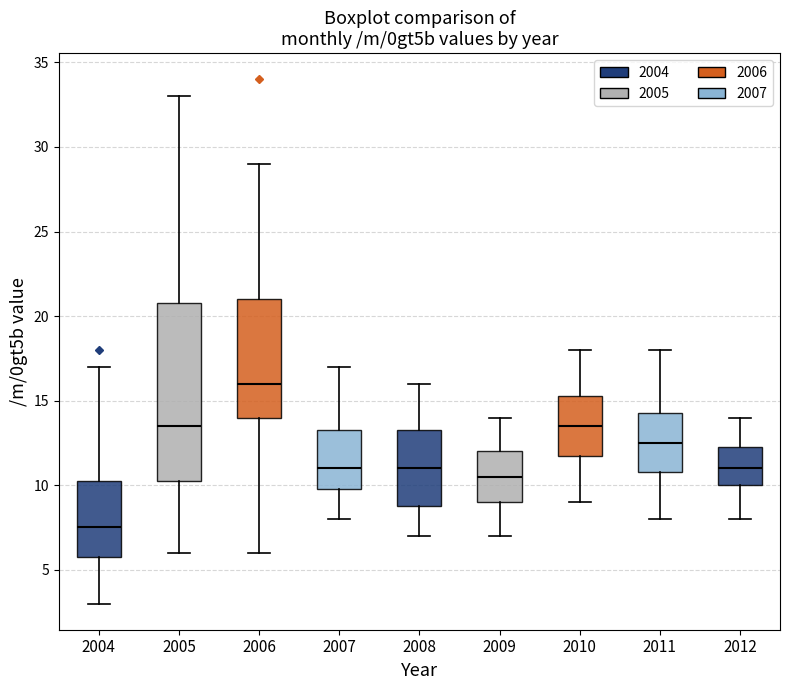

Which box has the highest median line?

2006